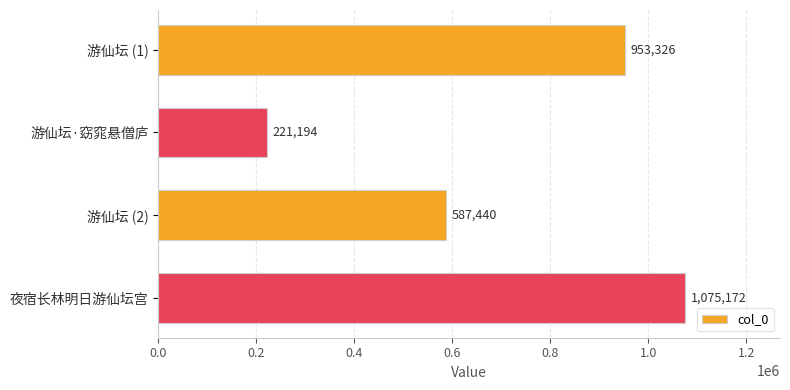

Where is the data nearest to the value 648183?

游仙坛 (2)